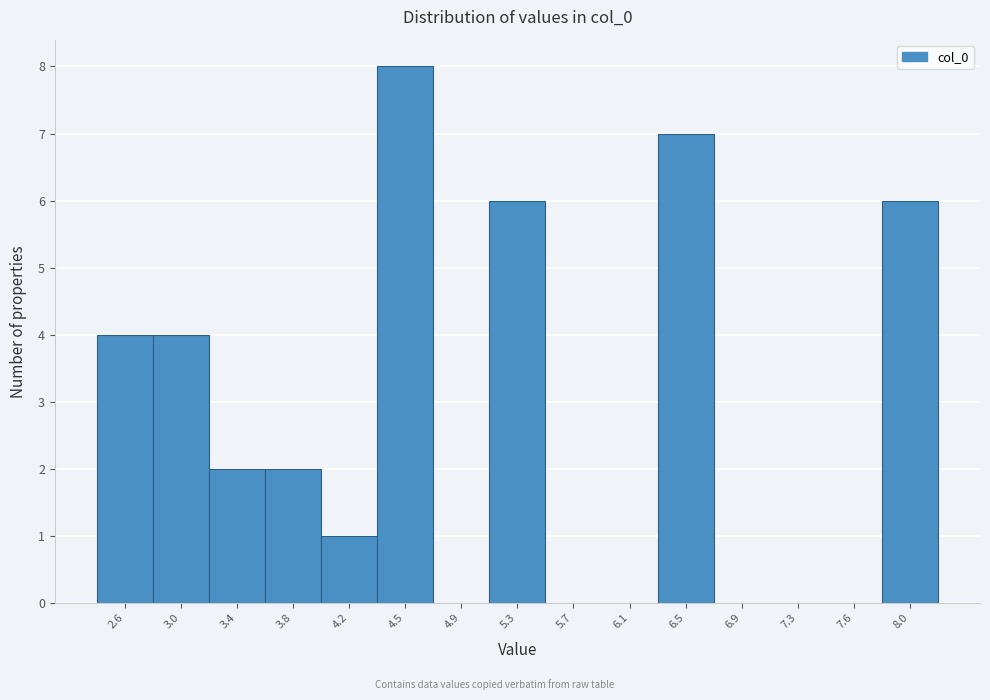

Reading left to right, extract all data points from this chart.

2.6=4	3.0=4	3.4=2	3.8=2	4.2=1	4.5=8	4.9=0	5.3=6	5.7=0	6.1=0	6.5=7	6.9=0	7.3=0	7.6=0	8.0=6